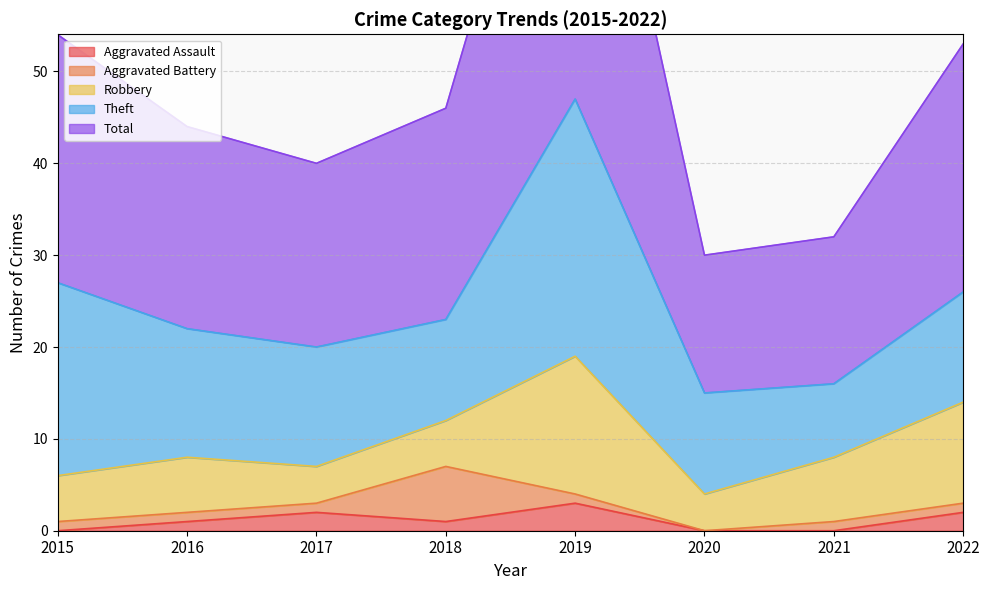

How many Aggravated Assault values are between 0 and 2?

7